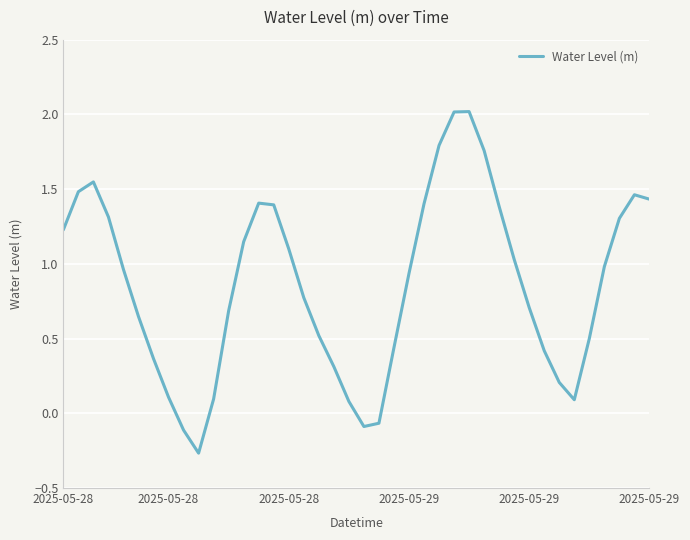

What is the sum of all values?

34.5